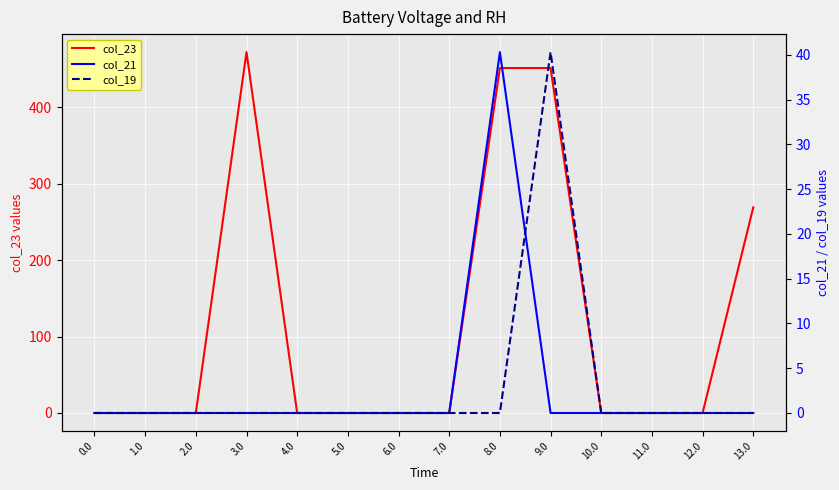

Which category has the highest value across all series?

3.0